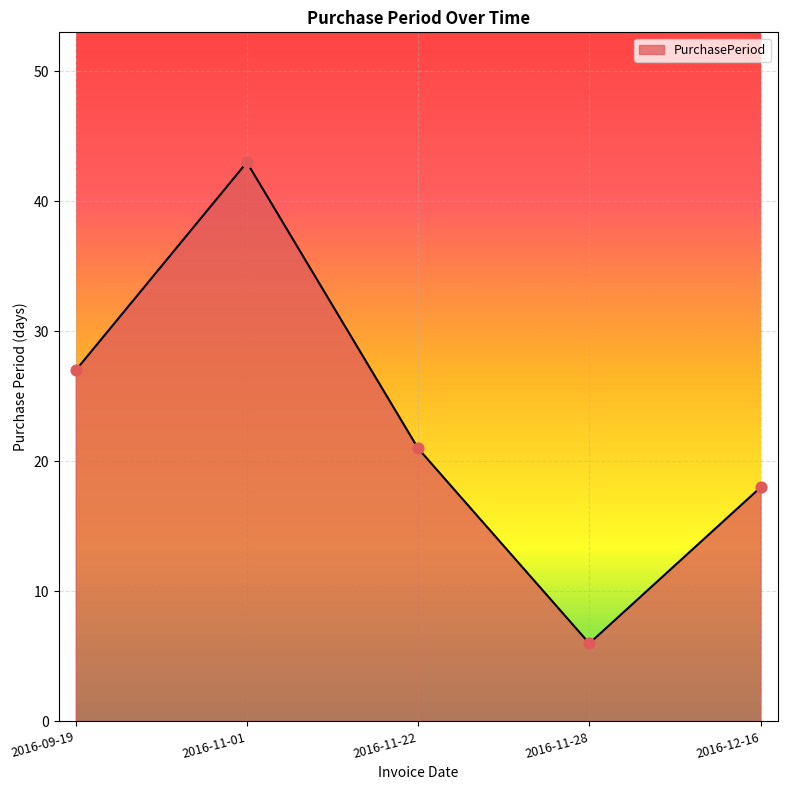

What is the ratio of the value at 2016-09-19 to the value at 2016-11-01?

0.6